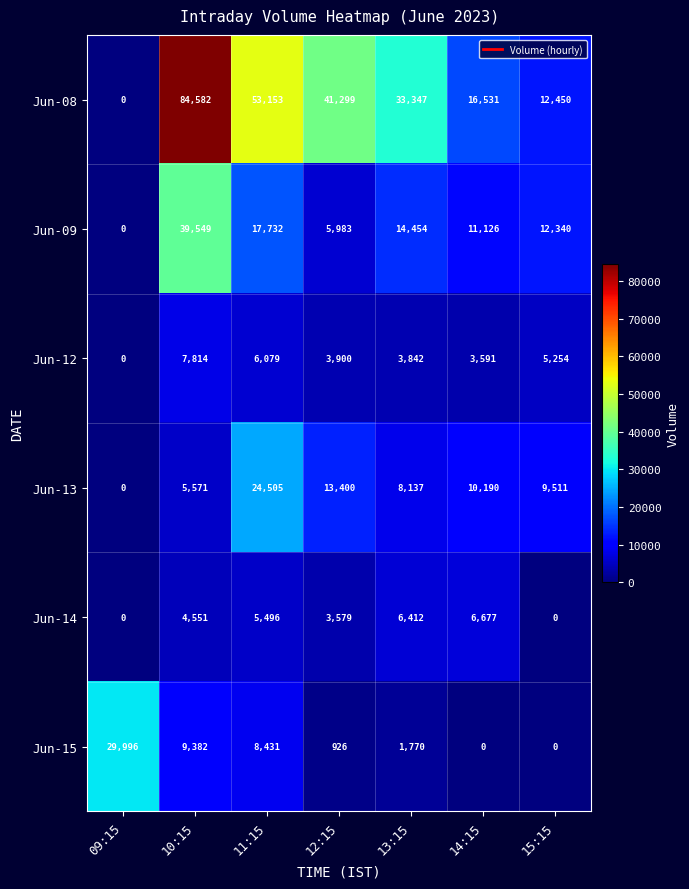

At which category is the sum across all series the highest?

10:15